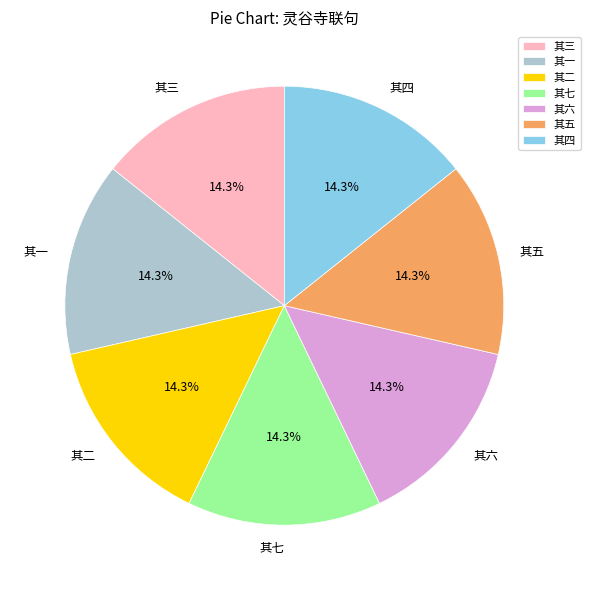

The 其三 slice represents 14% of the pie. True or false?

True